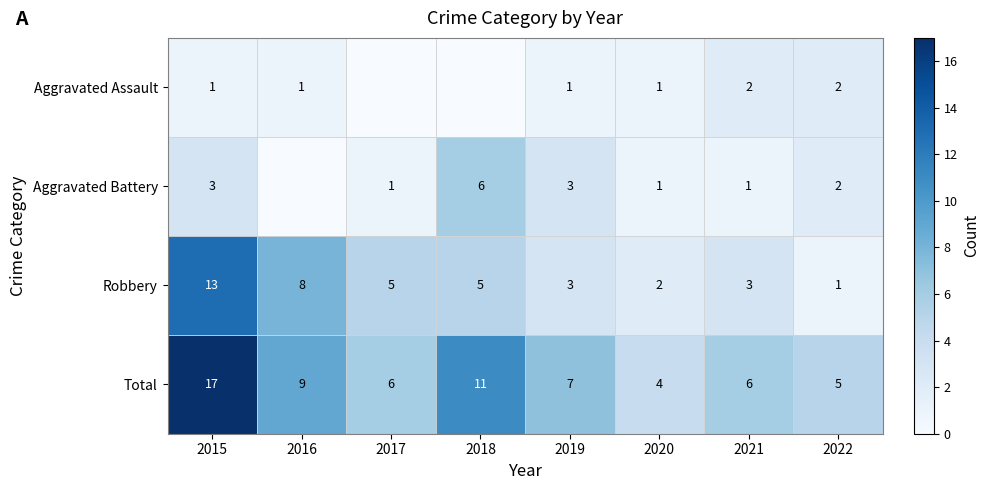

Which category has the lowest value in the Robbery series?

2022